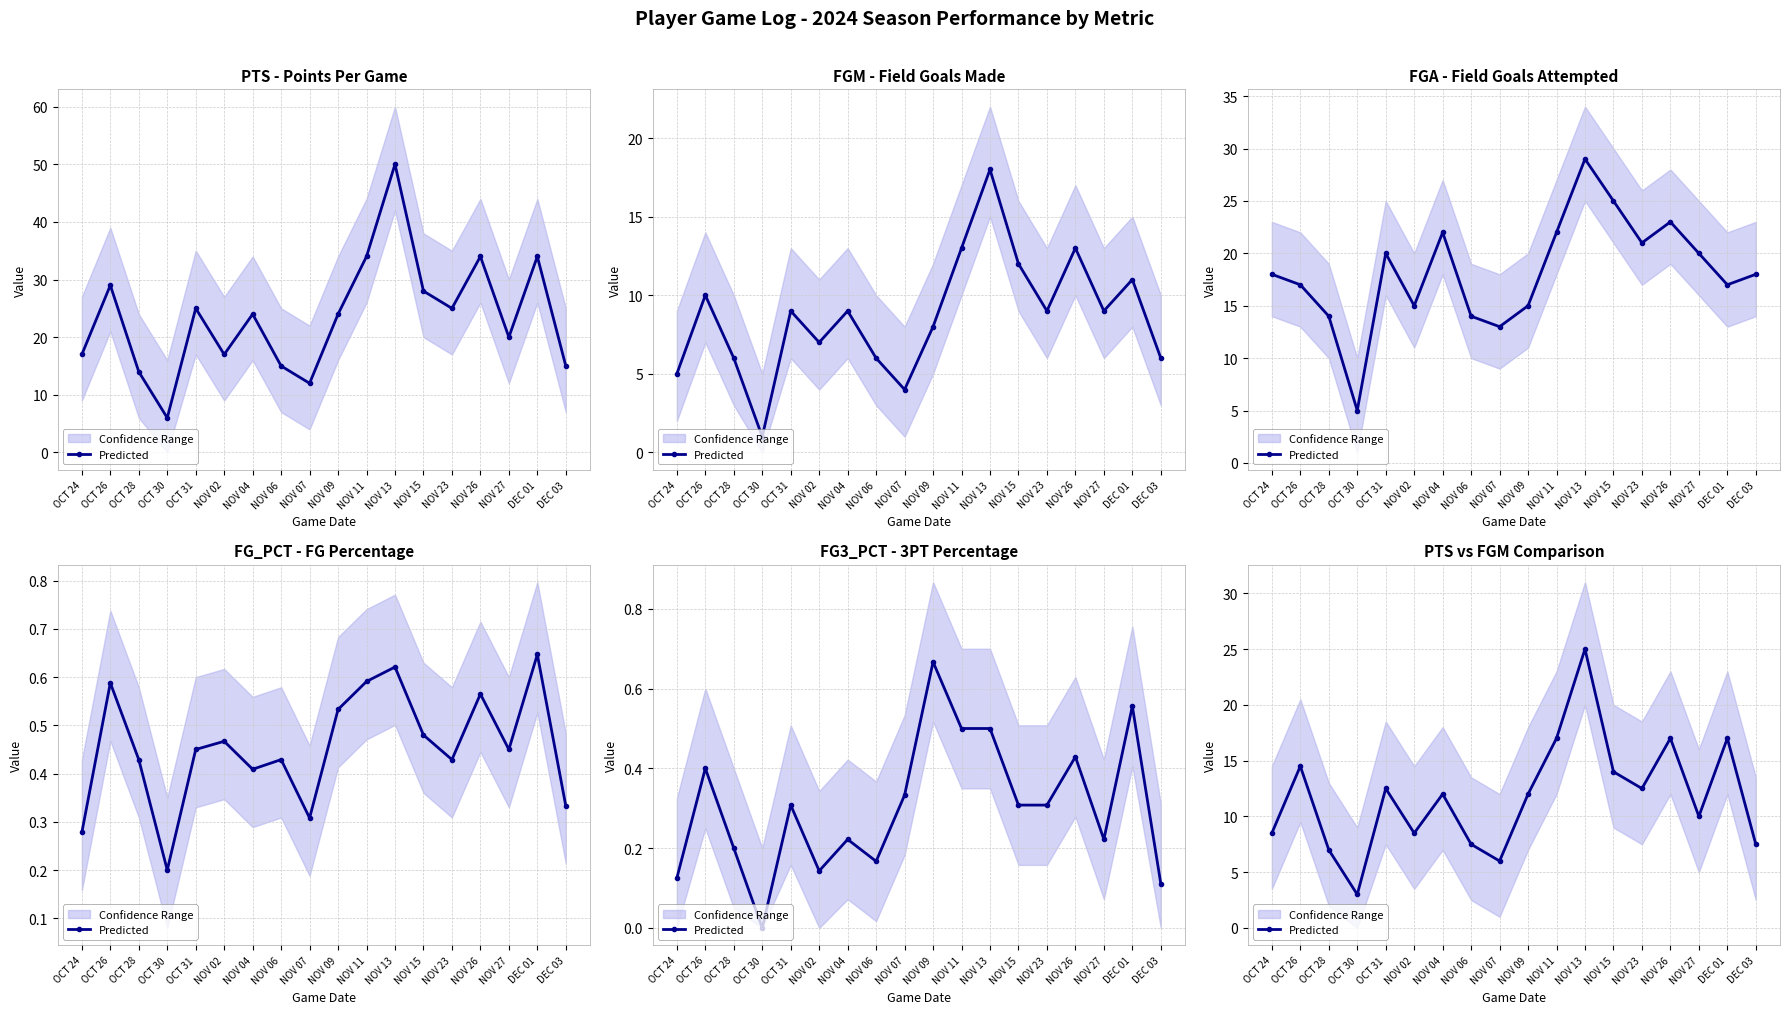

Which has a higher value, NOV 02 or OCT 28?

NOV 02